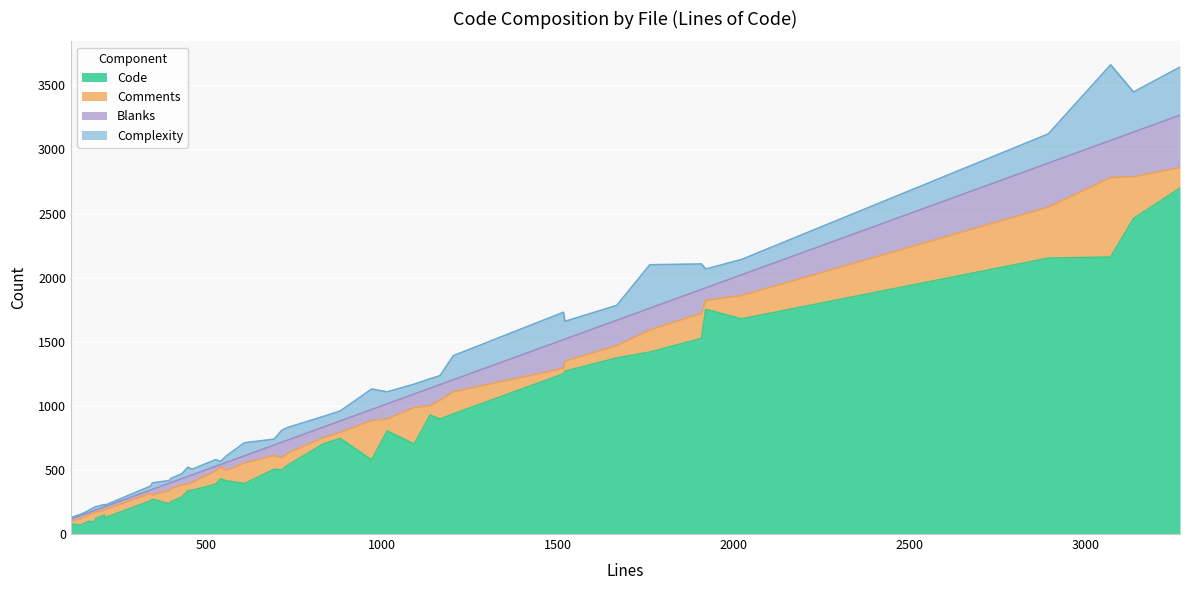

What are all the series names shown in the legend?

Code, Comments, Blanks, Complexity